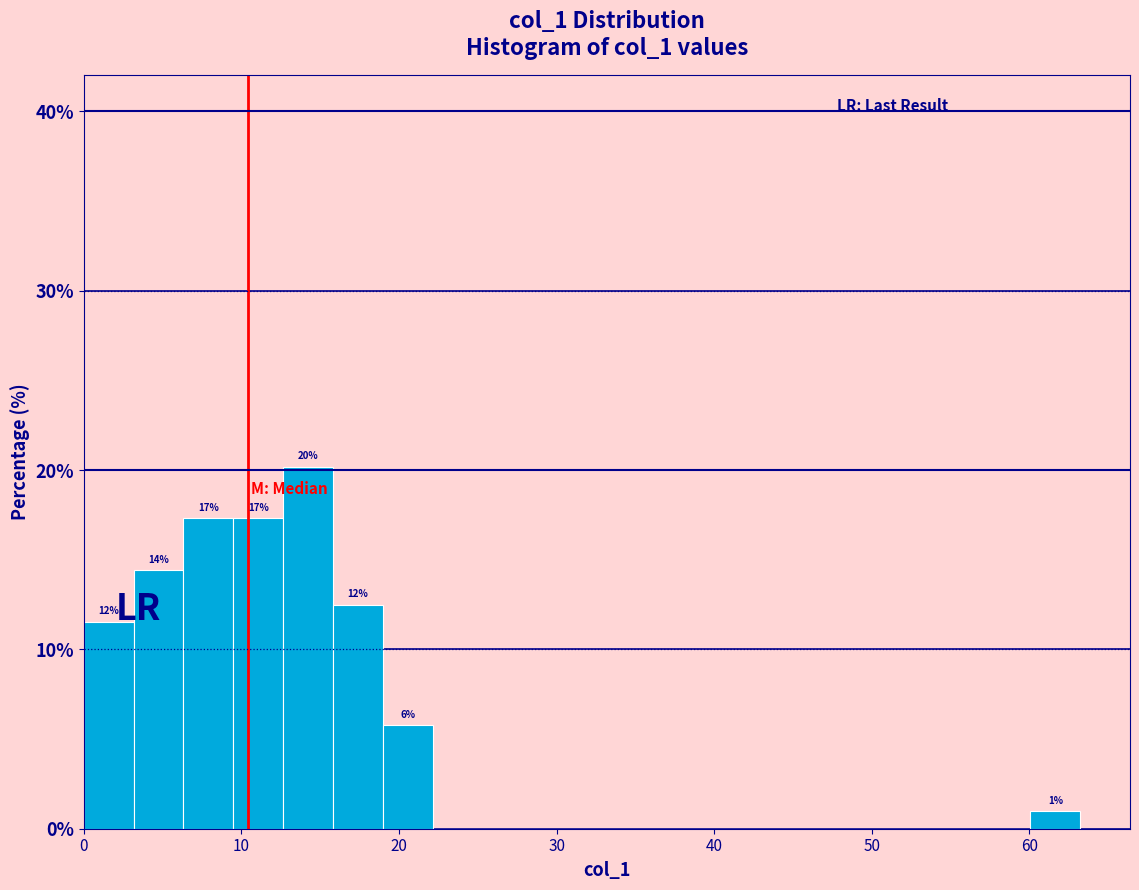

Read against the x-axis, roughly where is the centre of the tallest bar?

14